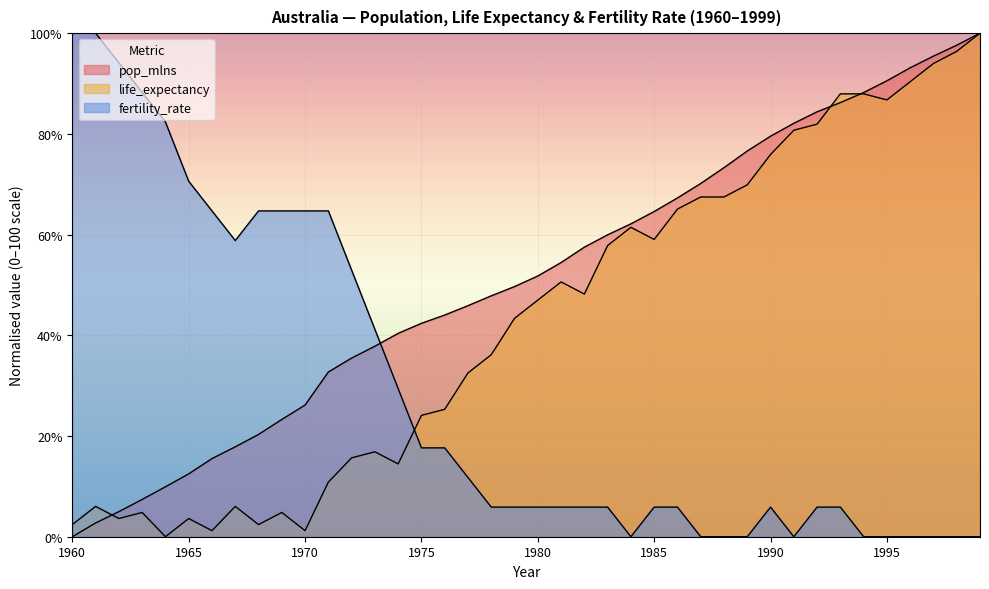

What is the highest value of the life_expectancy series?

100.0